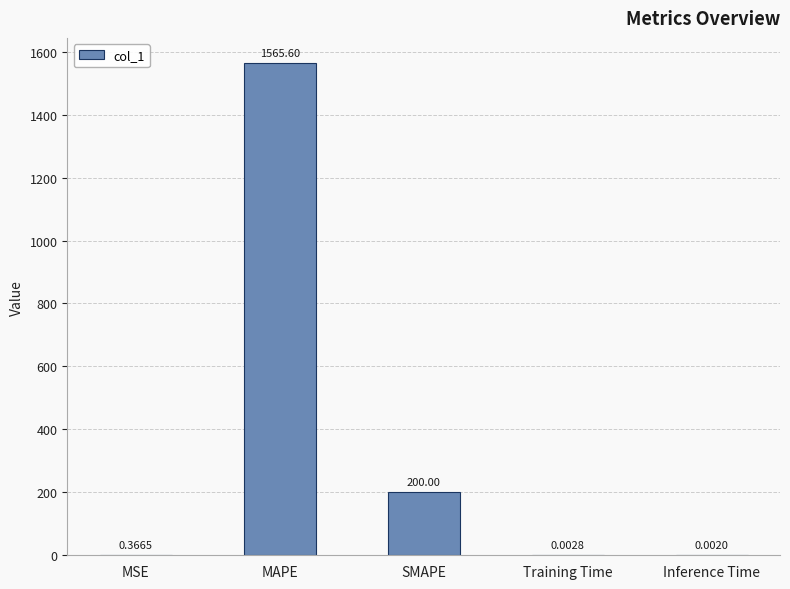

Where is the data nearest to the value 782?

SMAPE